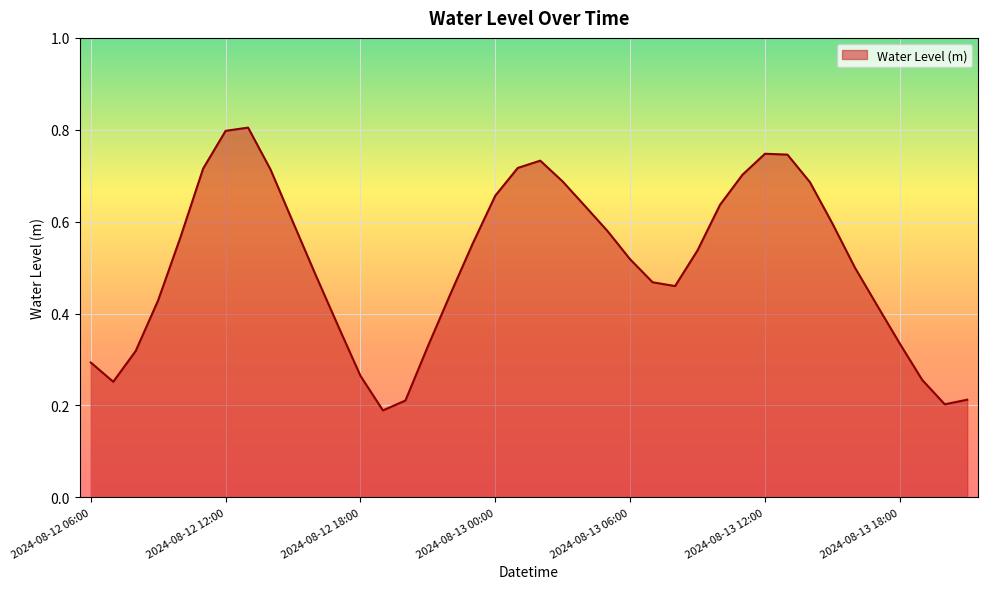

What is the maximum value shown in the chart?

0.8